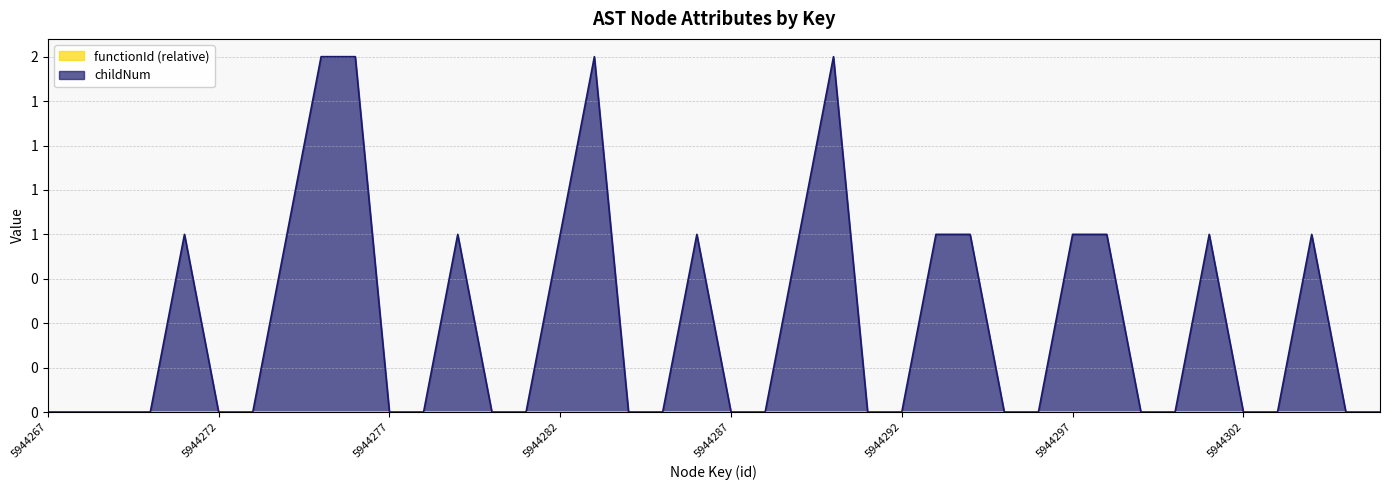

What is the difference between the second highest and second lowest values?

2